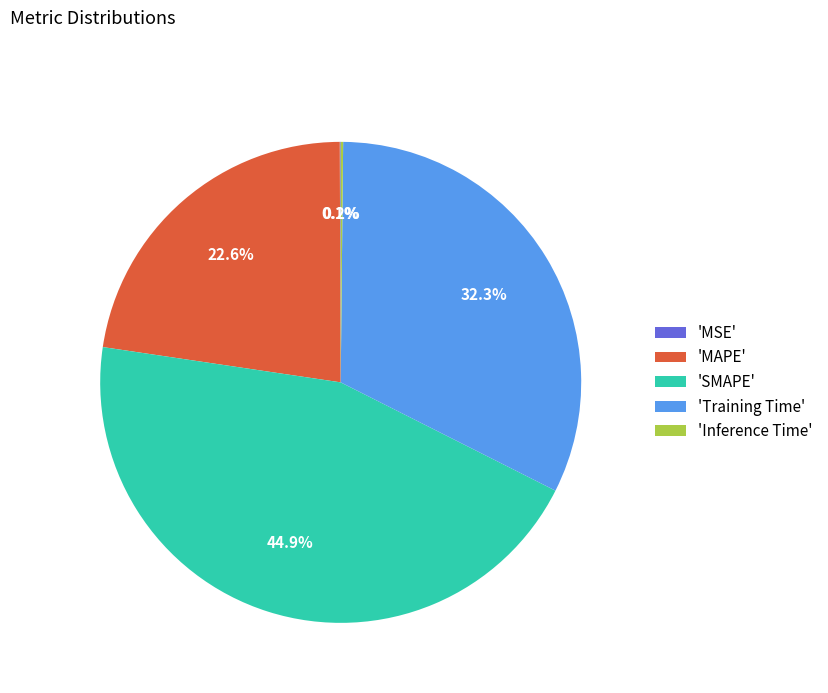

Which category has the biggest portion of the pie?

'SMAPE'